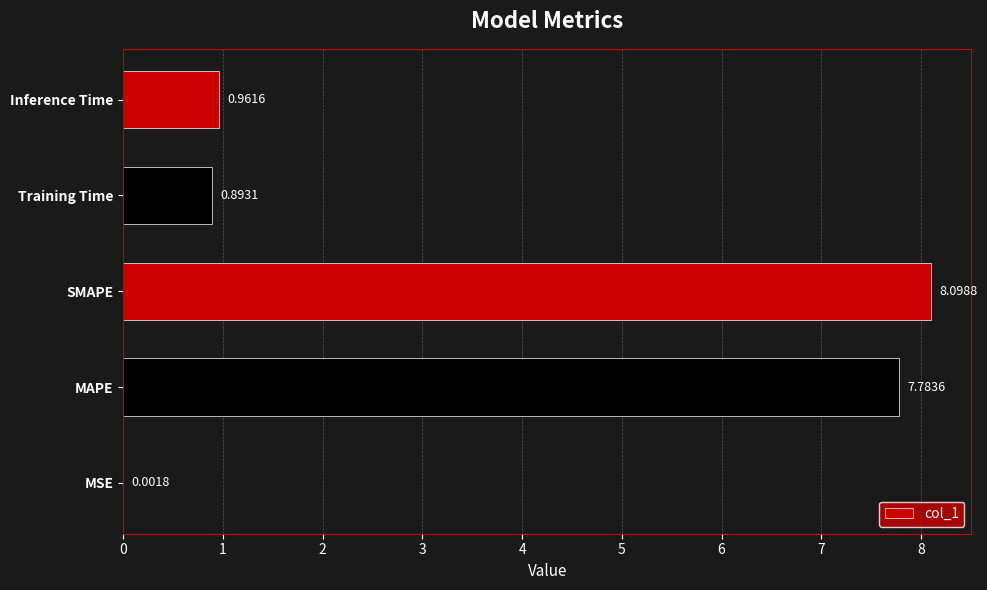

What is the sum of all values?

17.7